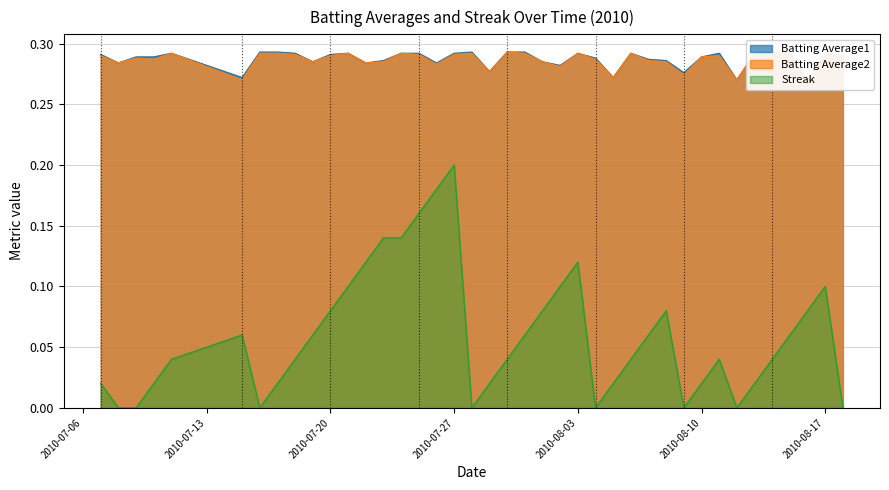

True or false: Batting Average1 and Streak cross at least once.

False